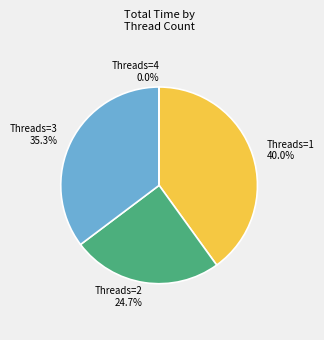

What percentage is NOT represented by Threads=1?

60.0%